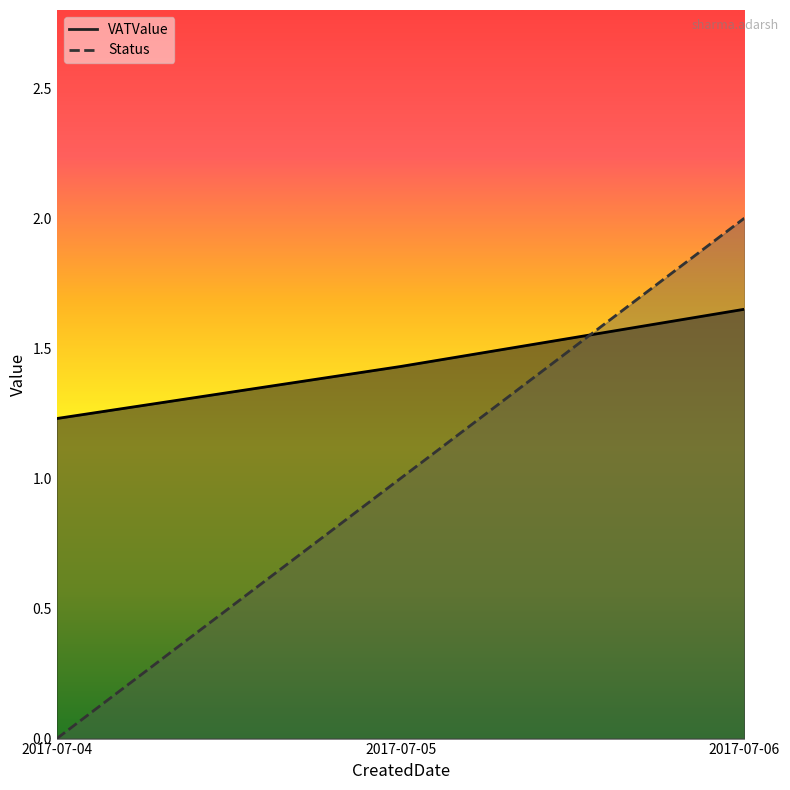

What is the difference between the VATValue values at 2017-07-04 and 2017-07-05?

0.2